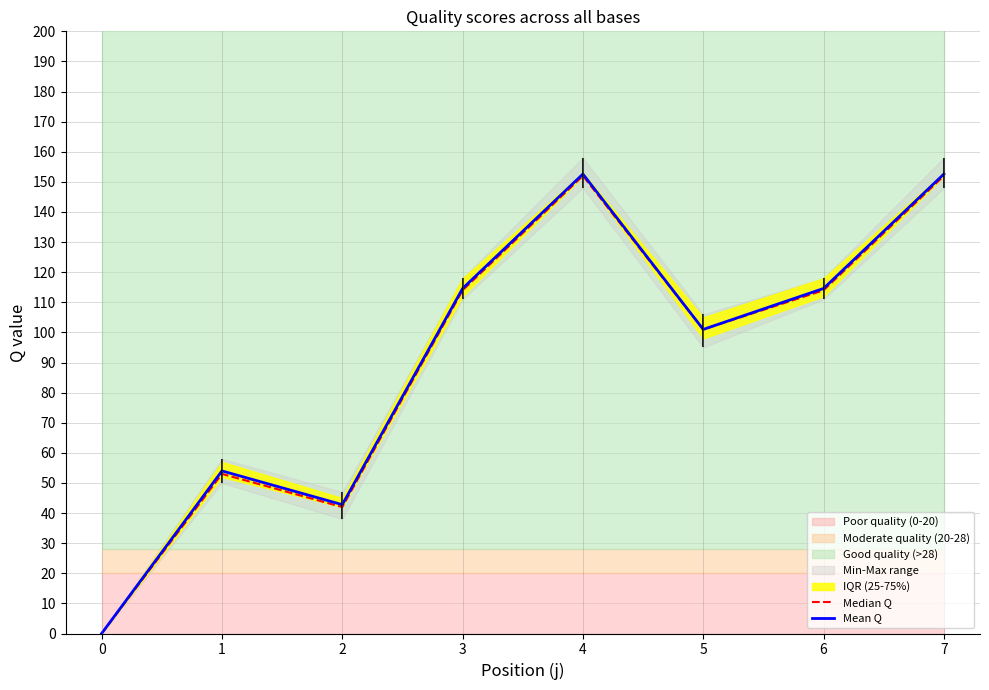

List the series in order of their overall mean, lowest first.

Median Q, Mean Q